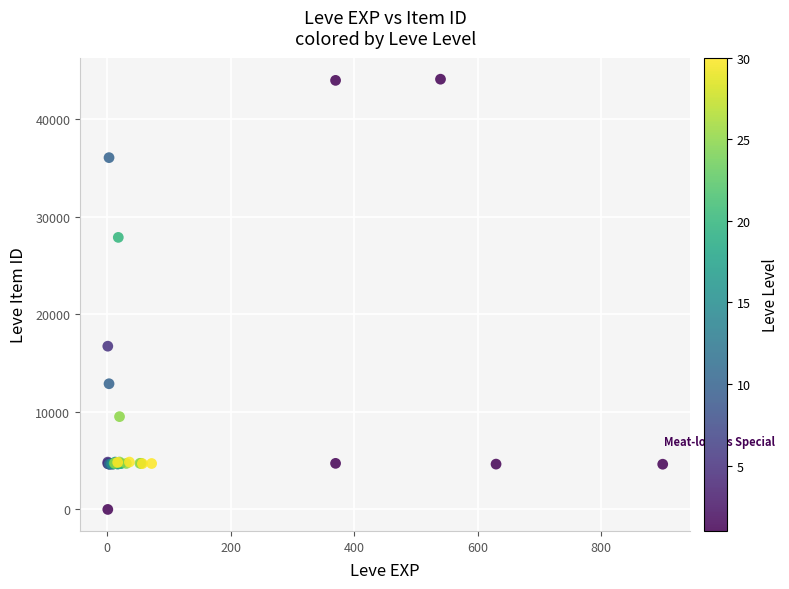

What Y value in the scatter plot is closest to 22050?

16734